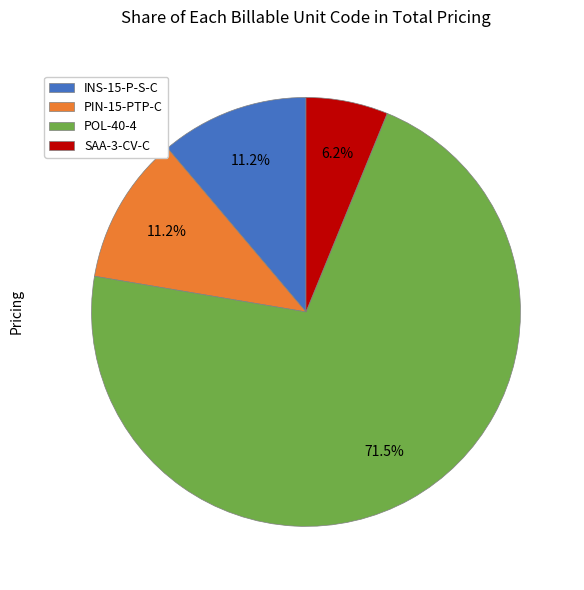

Does SAA-3-CV-C represent more than half of the total?

No